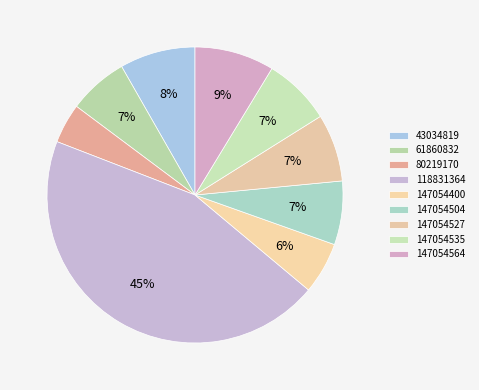

To the nearest percent, what is the combined percentage of 147054527 and 118831364?

52%